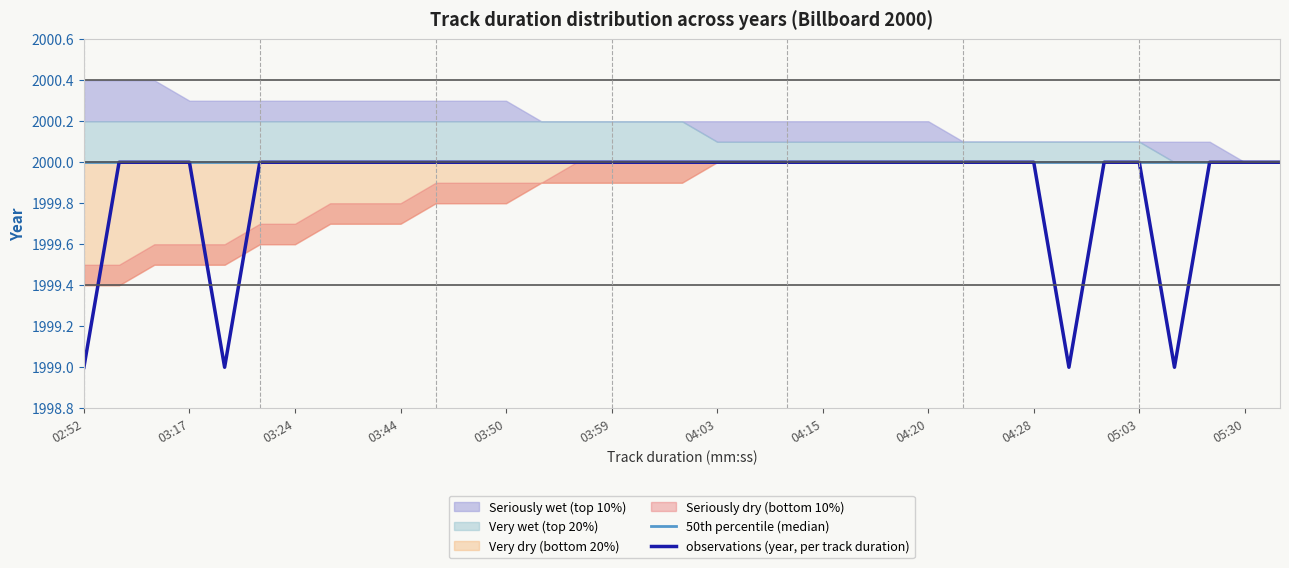

What is the maximum value for observations (year, per track duration)?

2000